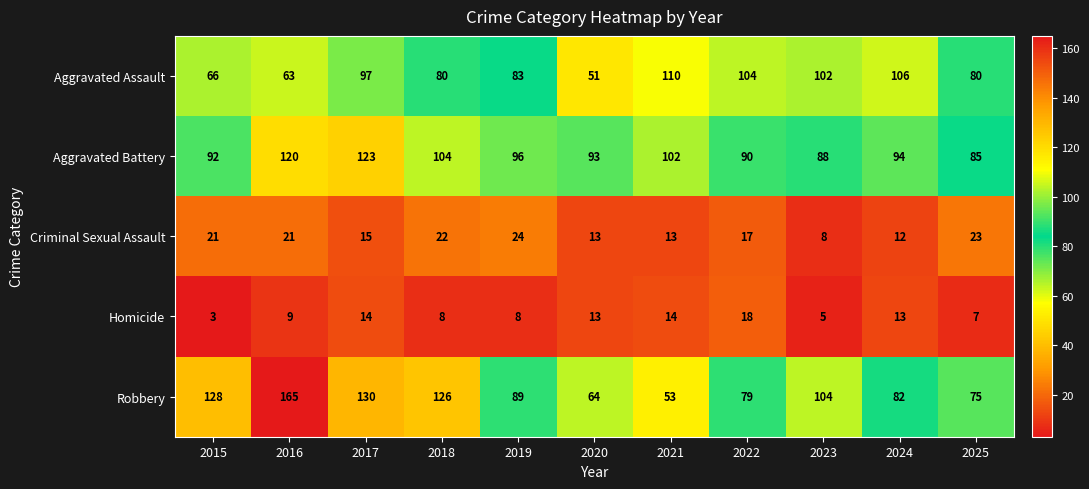

How many categories are shown in the chart?

11